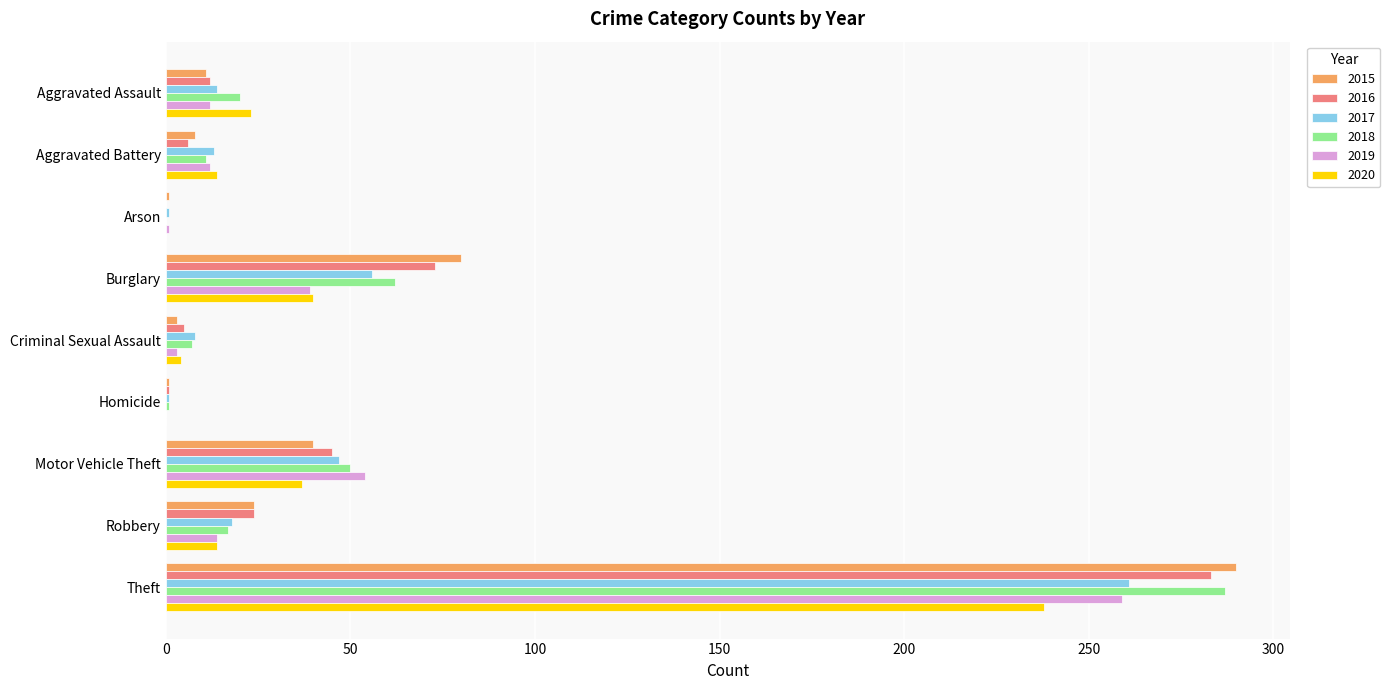

The value of 2020 at Burglary is 61. True or false?

False